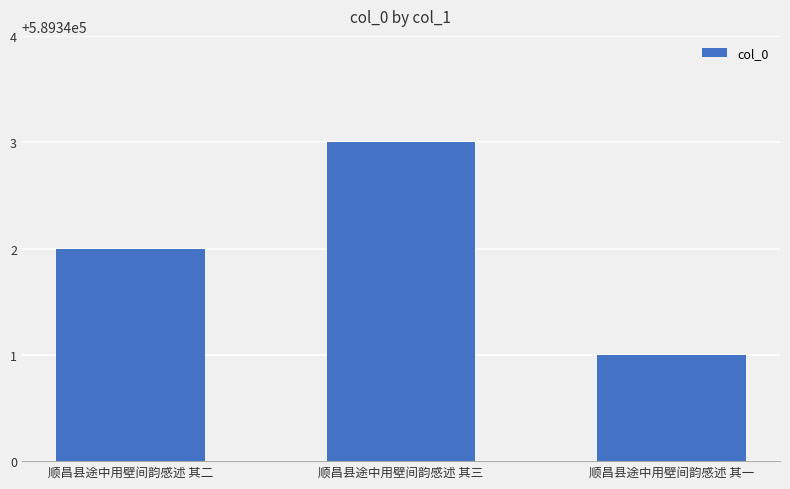

What is the sum of the values at 顺昌县途中用壁间韵感述 其二 and 顺昌县途中用壁间韵感述 其一?

1178683